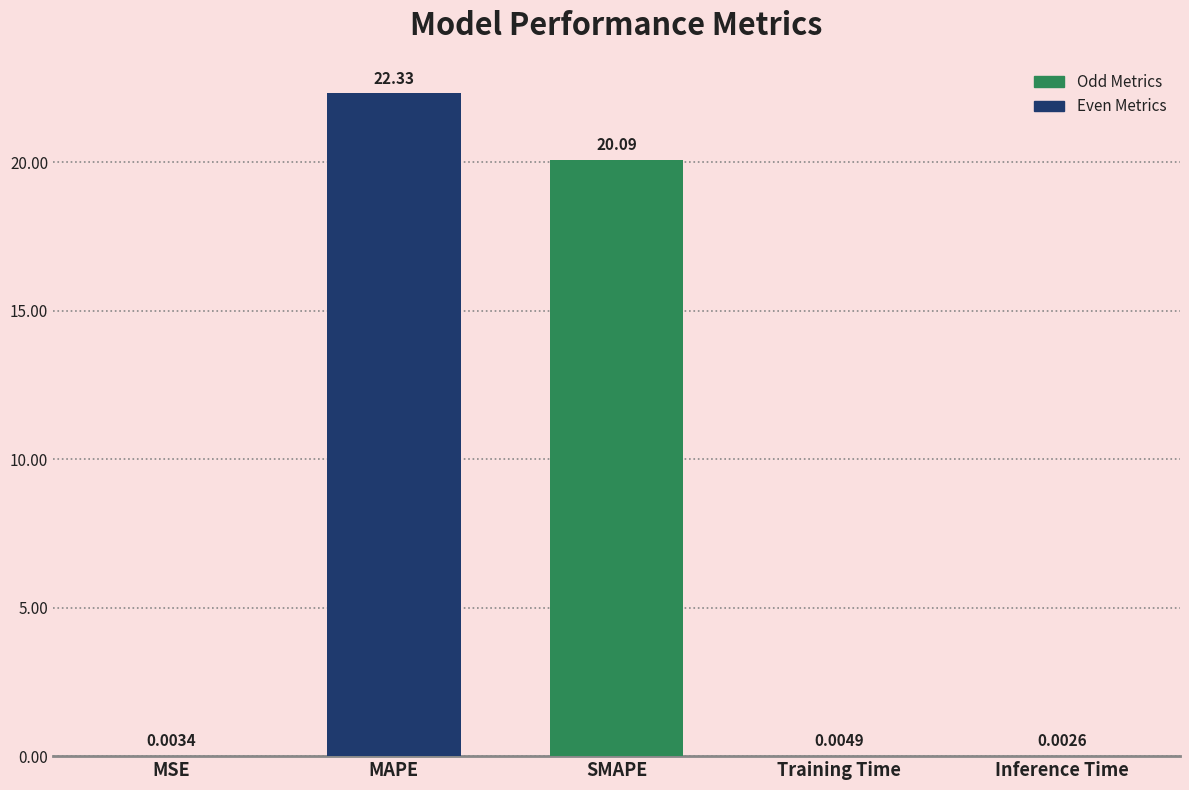

How many series are shown in this chart?

1